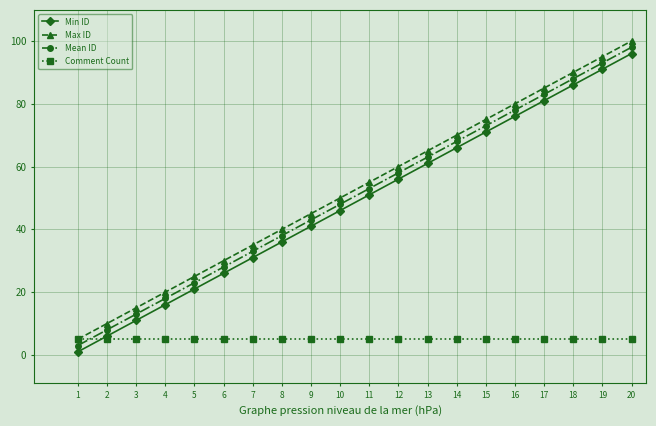

What is the minimum value for Mean ID?

3